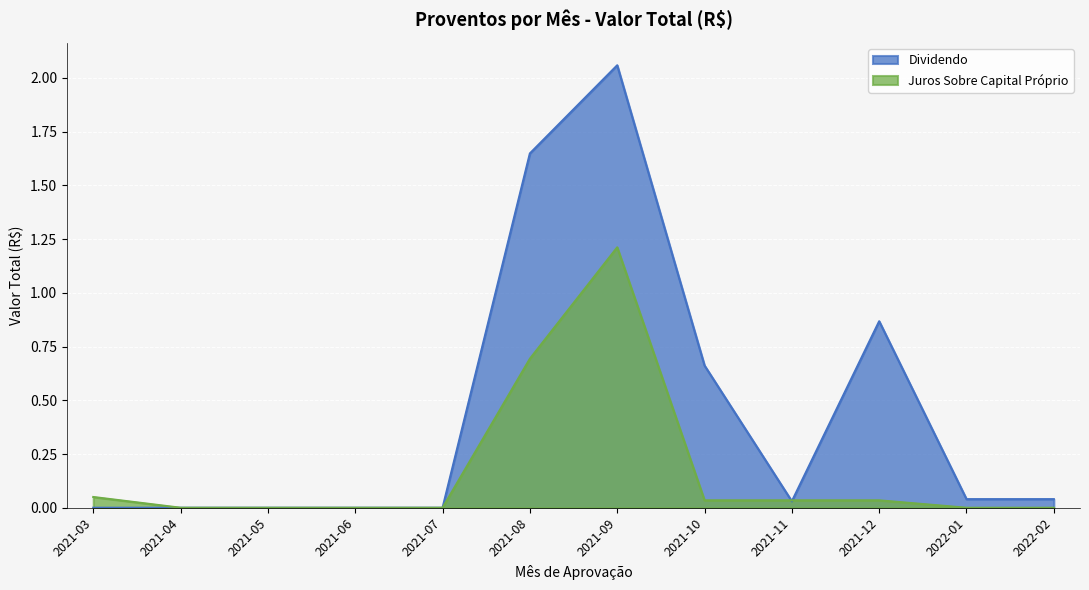

Rank the series by their maximum value, from highest to lowest.

Dividendo, Juros Sobre Capital Próprio